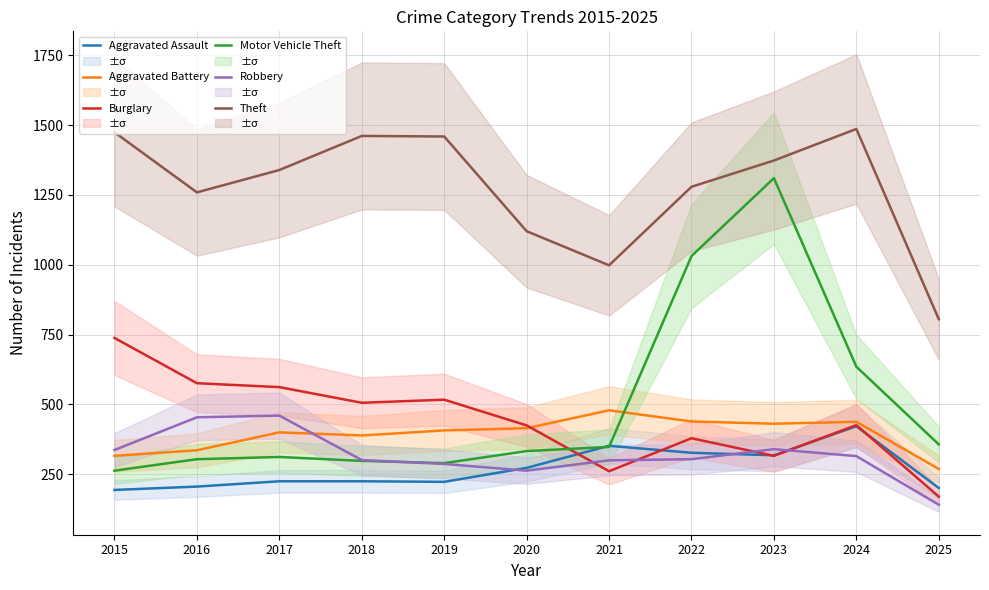

At how many categories does at least one series exceed 609?

11